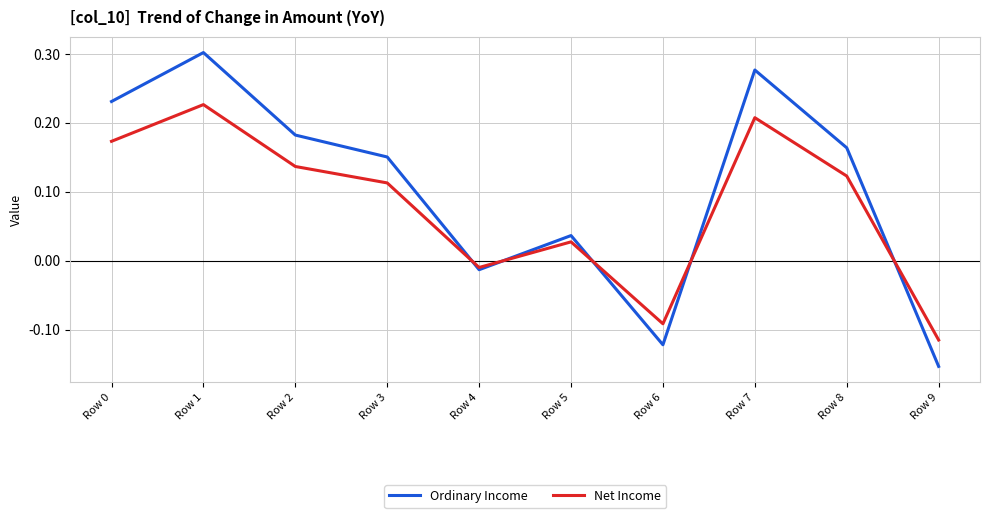

Does the chart have visible grid lines?

Yes